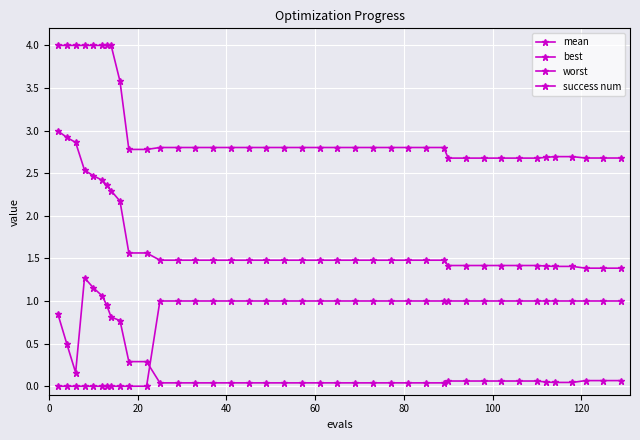

True or false: success num has more than 0 interior local peaks.

False